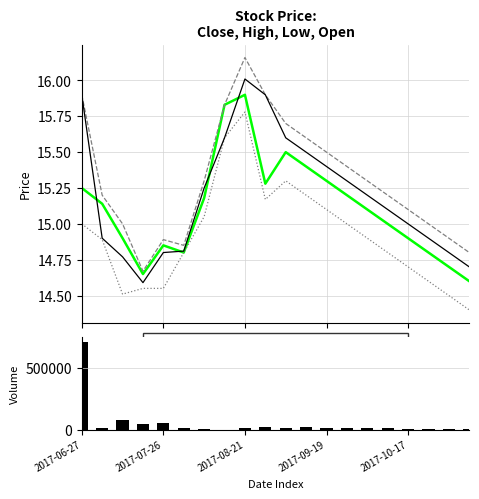

Rank the series at 17 from lowest to highest value.

Low, Close, Open, High, Volume